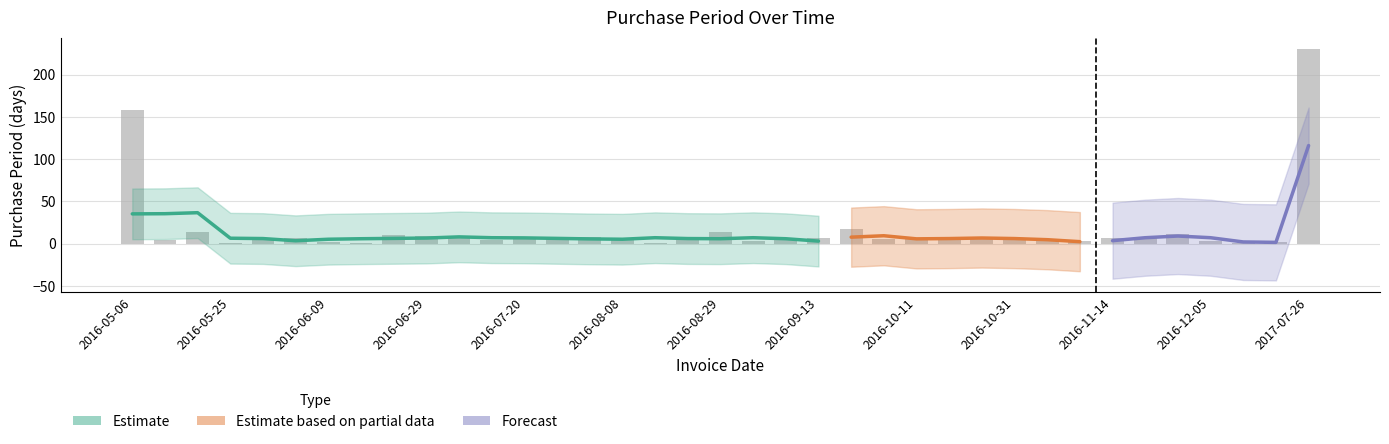

Which has a higher value, 2016-11-07 or 2016-05-24?

2016-05-24